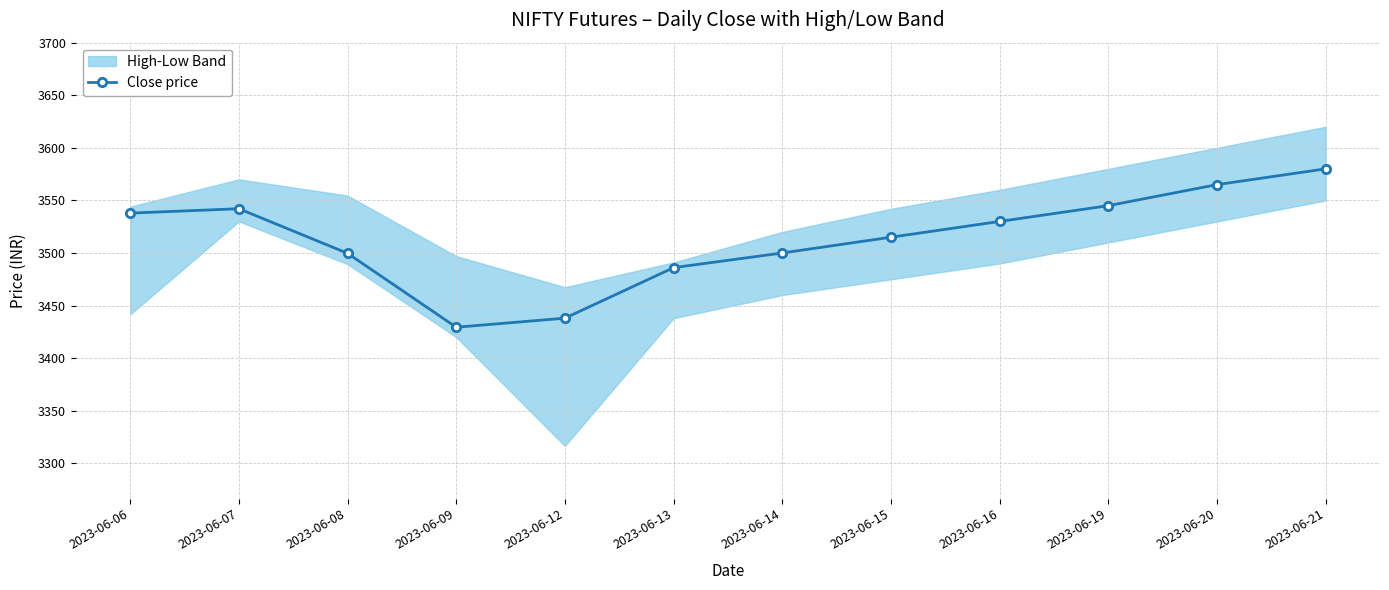

The Close price series shows 6065.3 at 2023-06-15. True or false?

False